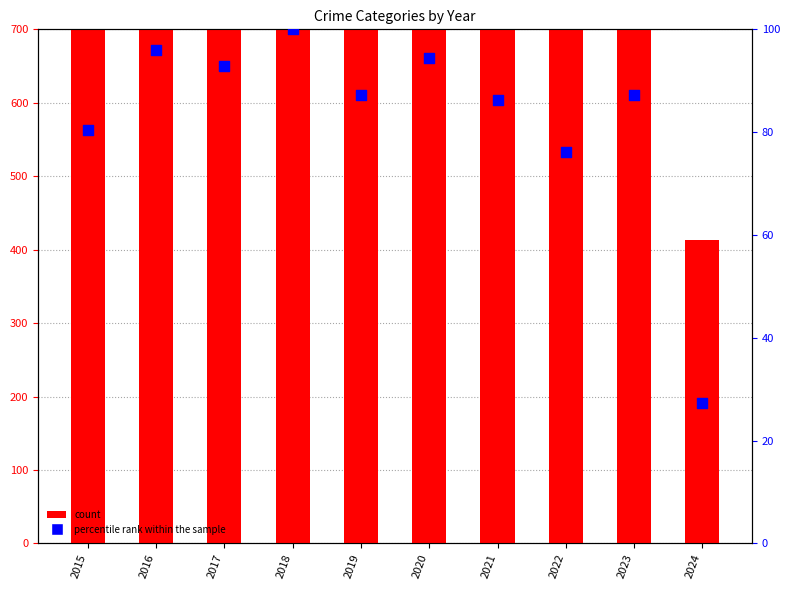

What is the total value across all series at 2022?

1224.1